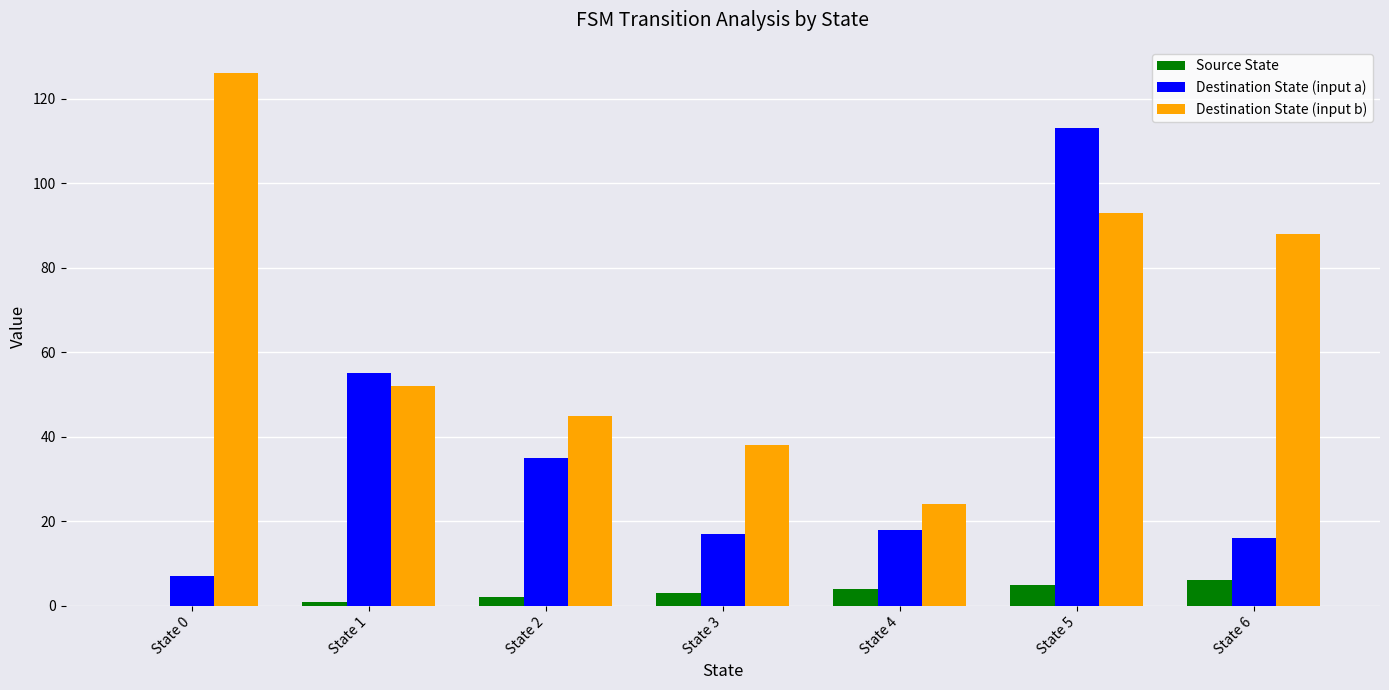

How many categories are shown in the chart?

7